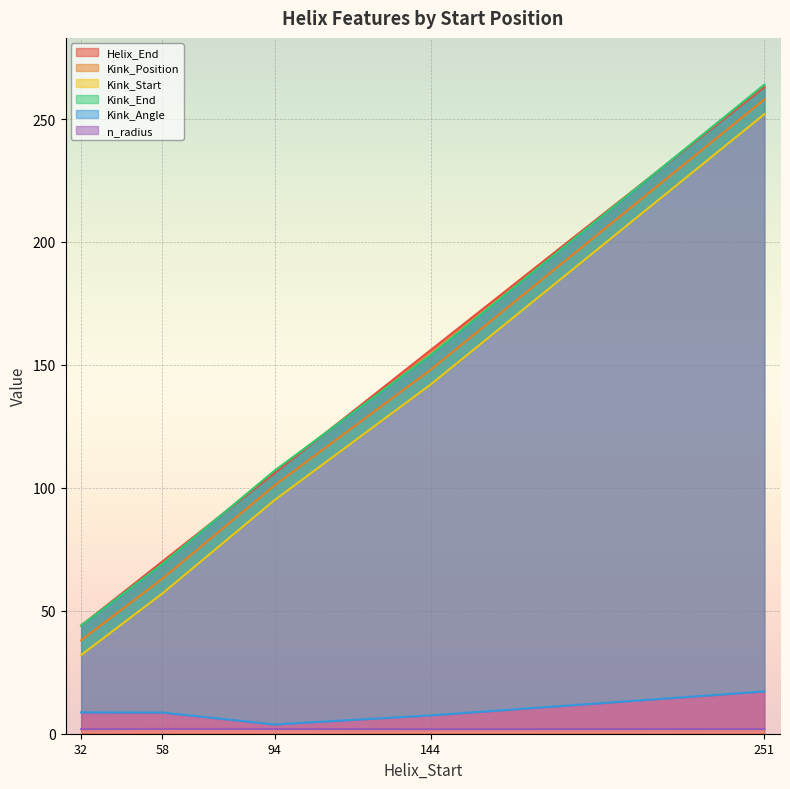

What is the average value of the Kink_End series?

127.6